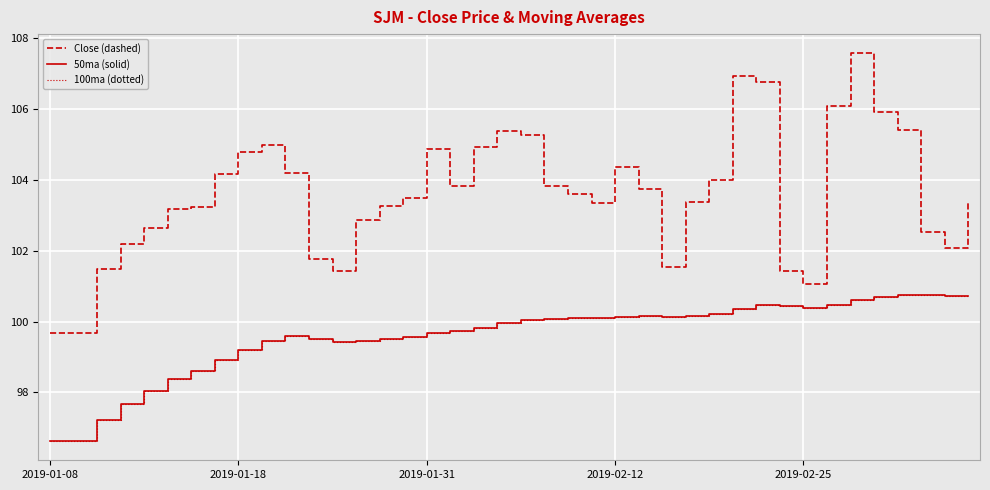

What is the difference between the maximum and minimum values in the 100ma (dotted) series?

4.1